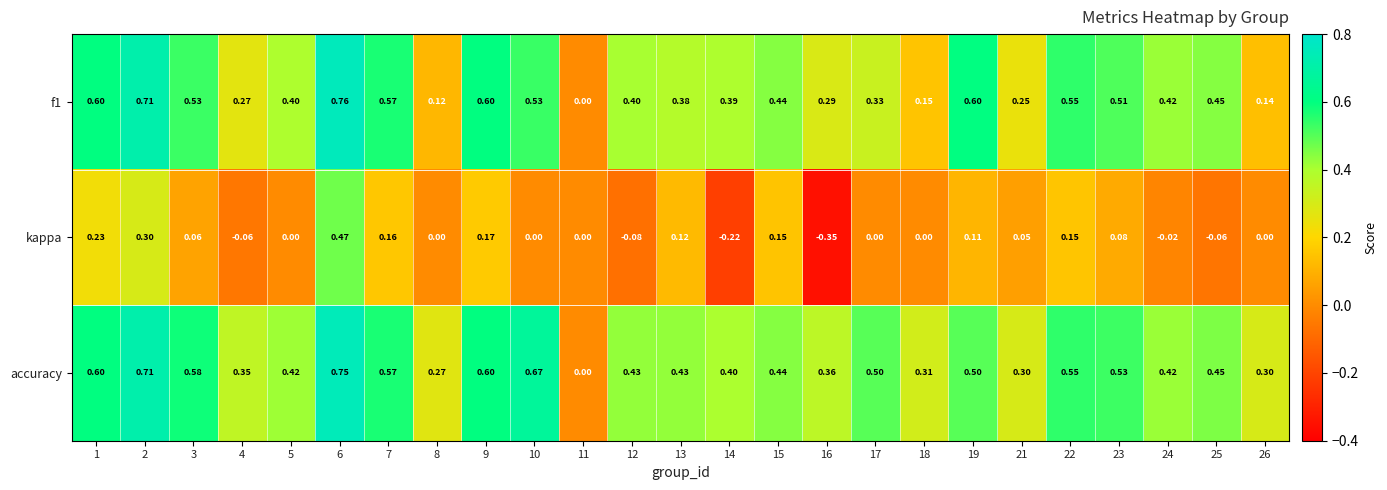

Which series has the largest total across all categories?

accuracy